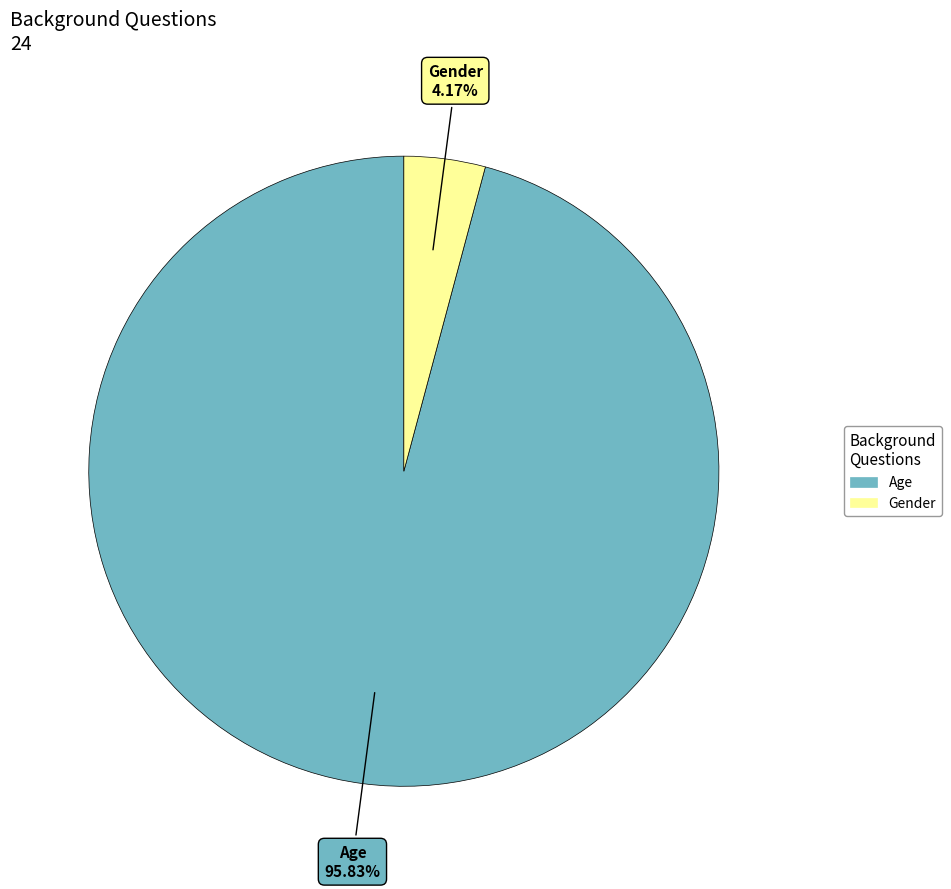

What is the majority slice?

Age